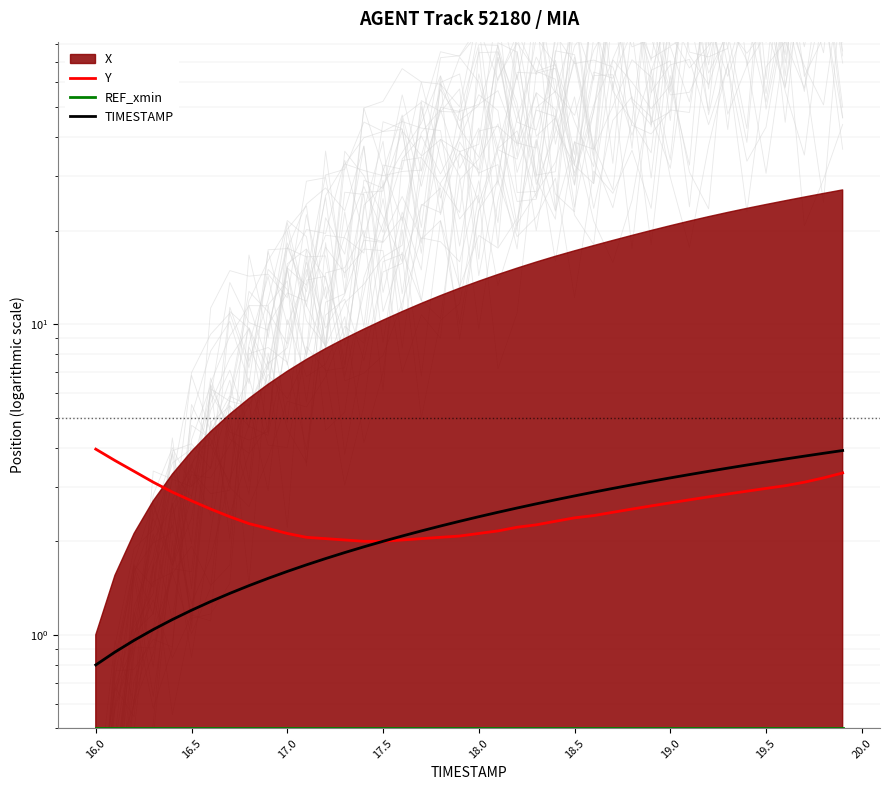

What is the maximum value for TIMESTAMP?

3.9